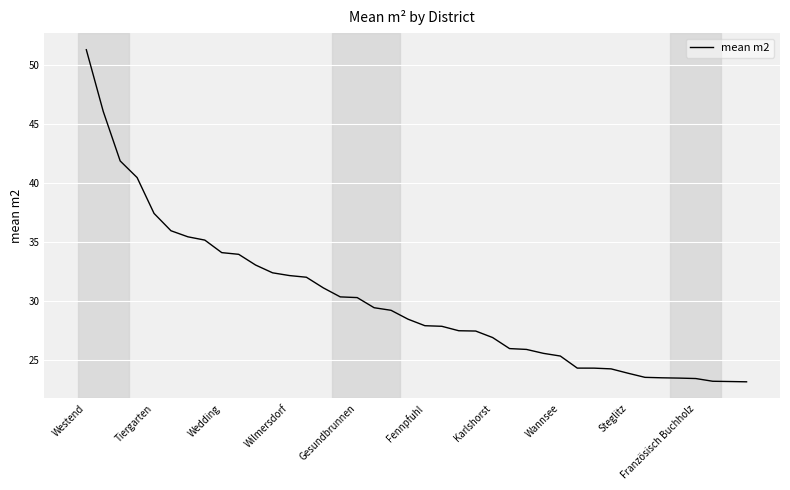

What is the smallest value displayed?

23.2